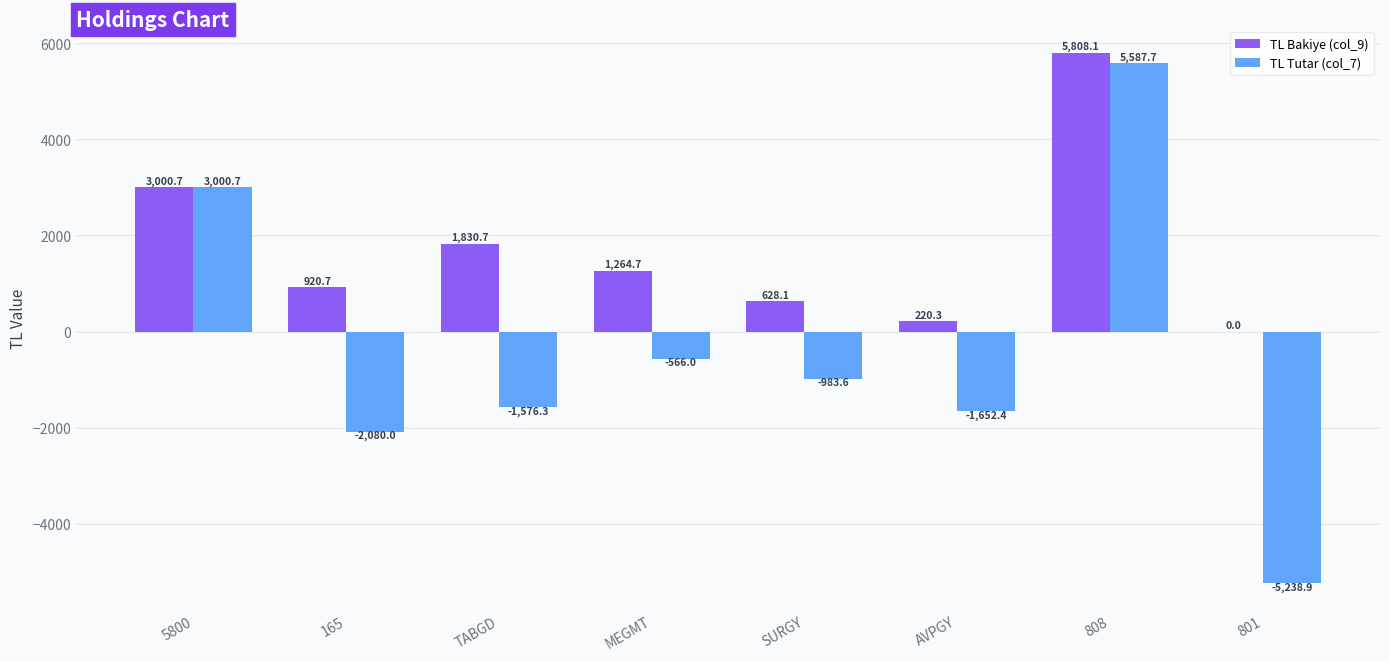

What is the sum of the TL Bakiye (col_9) values at 808 and TABGD?

7638.7